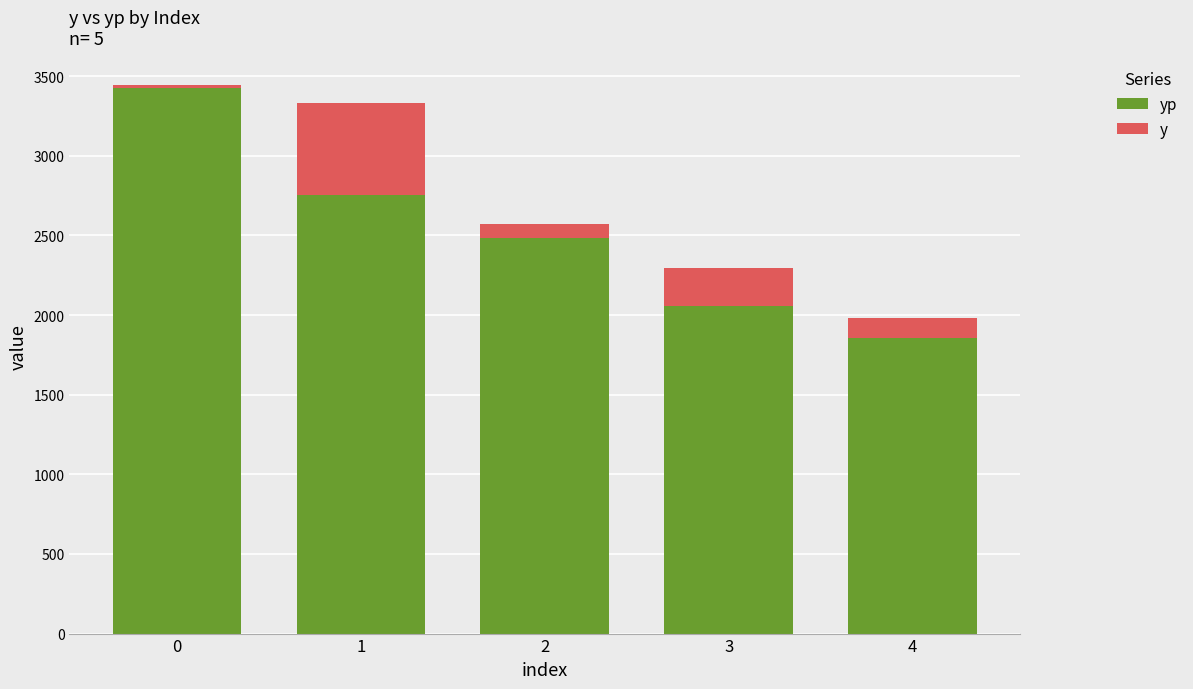

At how many categories does at least one series exceed -416?

5